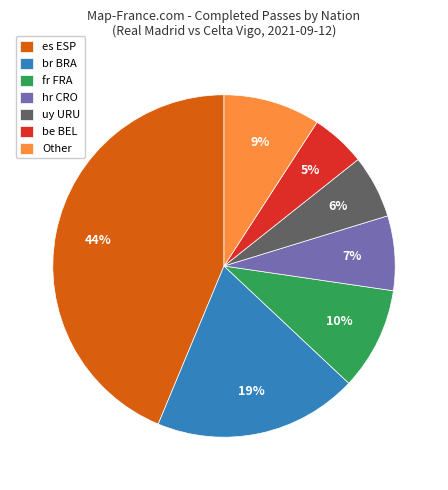

Rank the categories by value from lowest to highest.

be BEL, uy URU, hr CRO, Other, fr FRA, br BRA, es ESP